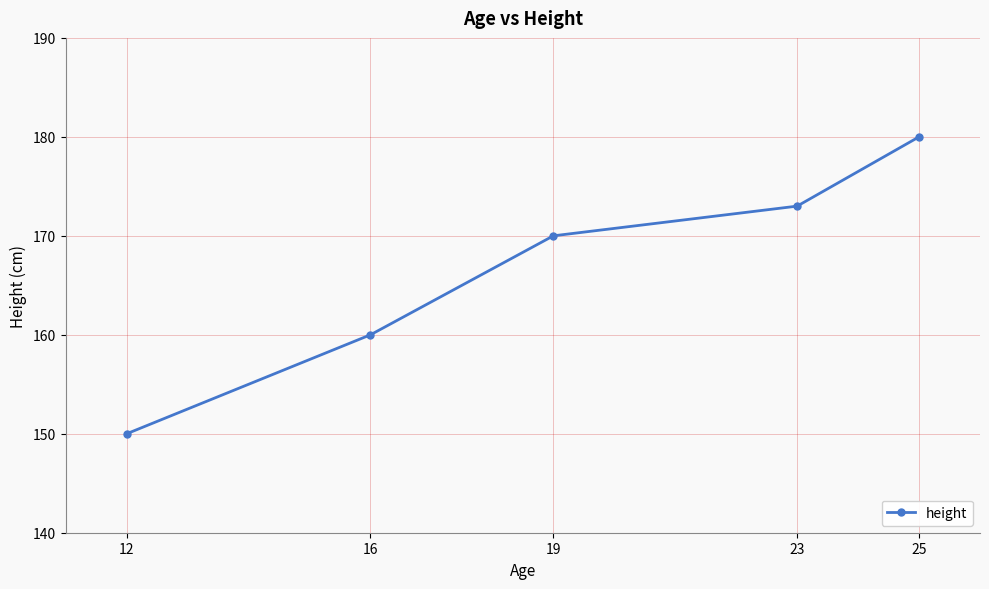

What is the change in value from 12 to 23?

+23